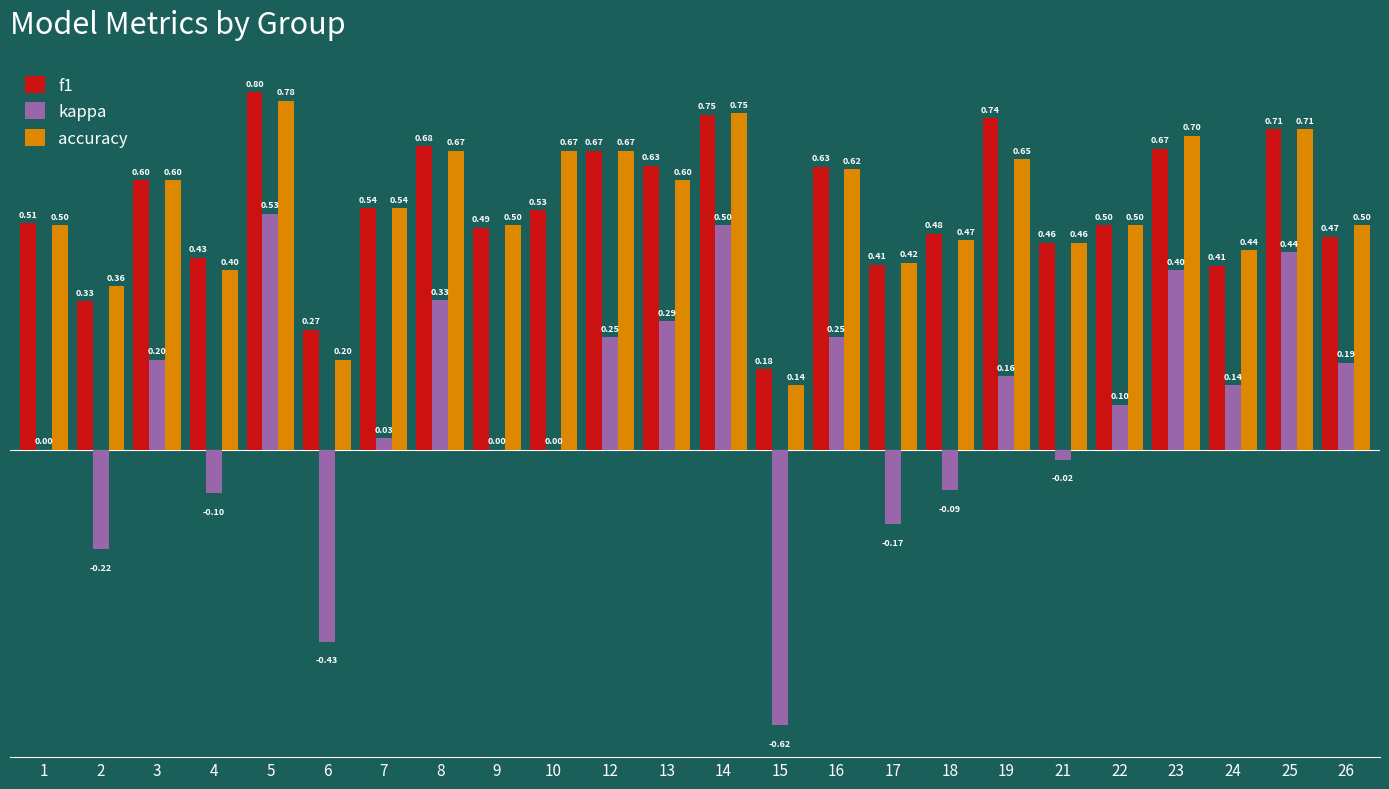

The value of kappa at 22 is 0.2. True or false?

False